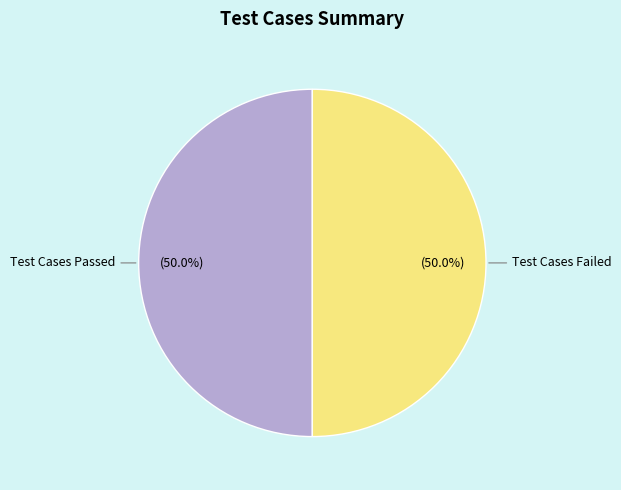

Count the number of slices in the pie.

2